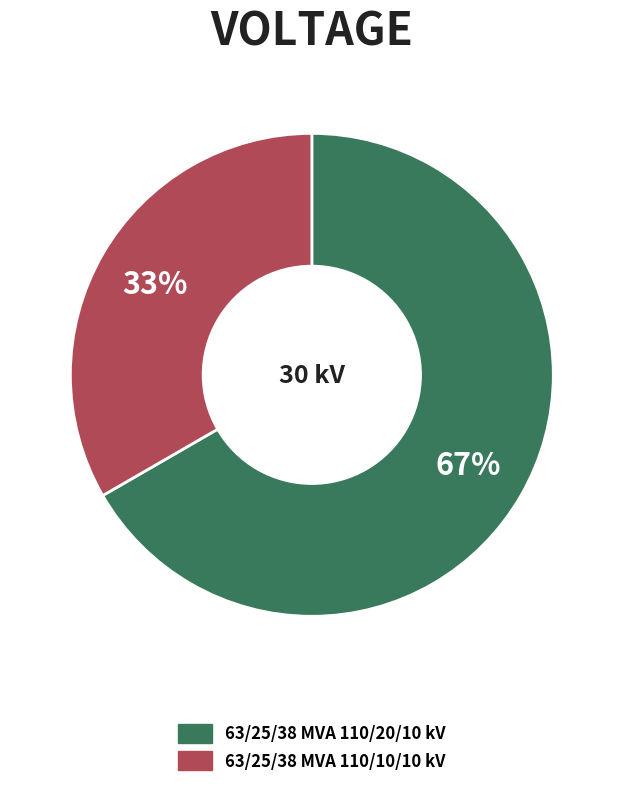

What is the ratio of the value at 63/25/38 MVA 110/20/10 kV to the value at 63/25/38 MVA 110/10/10 kV?

2.0